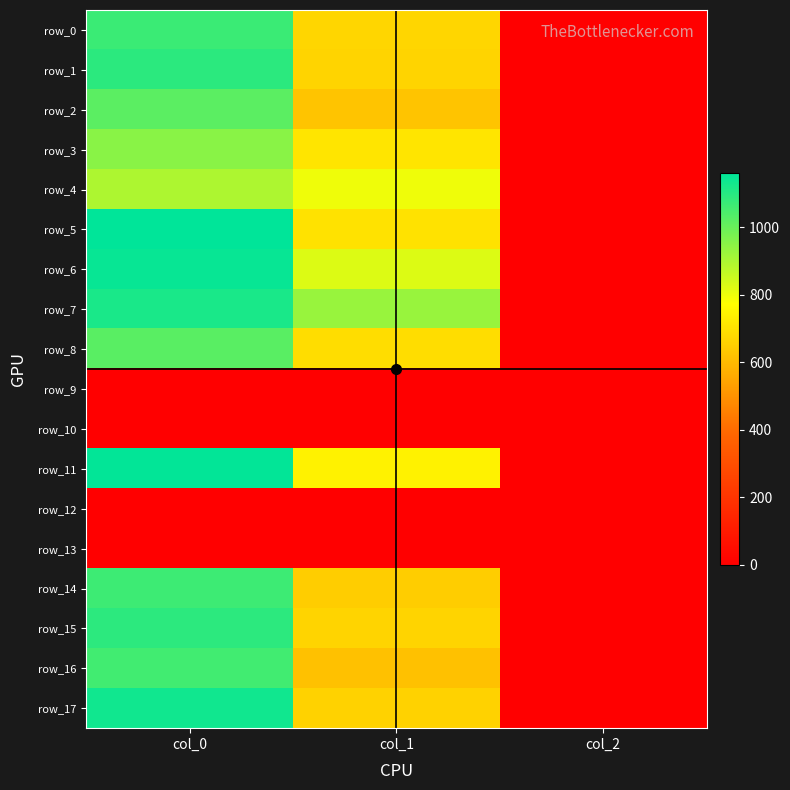

What is the sum of all row_7 values?

2050.1